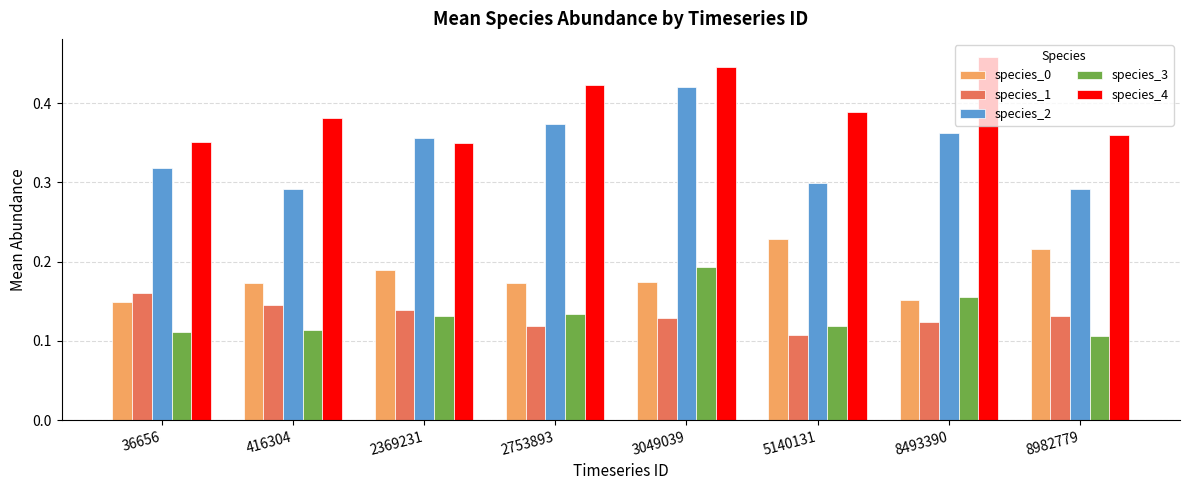

Rank the series at 8982779 from lowest to highest value.

species_3, species_1, species_0, species_2, species_4